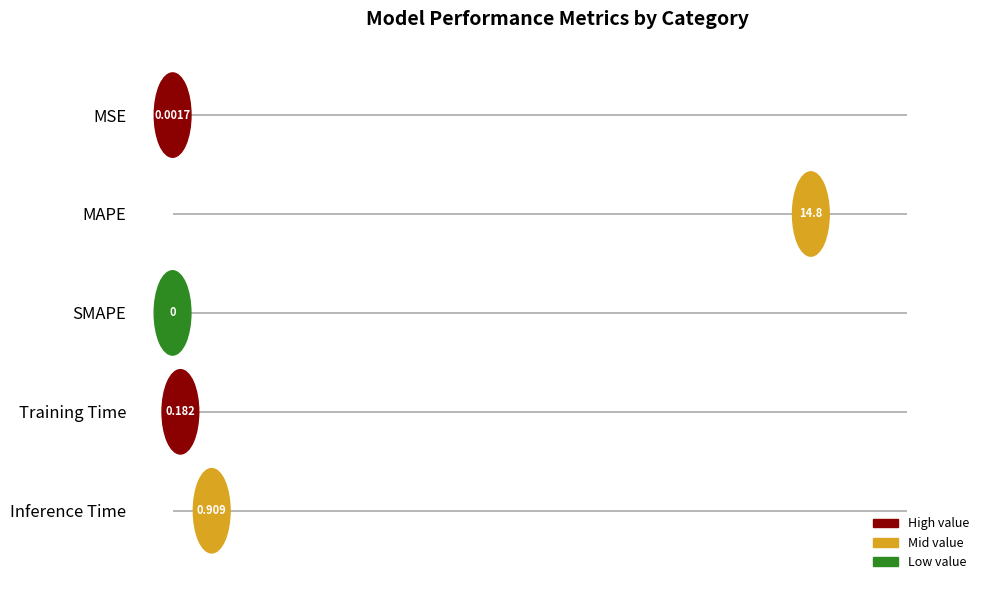

The value at SMAPE is 8.3. True or false?

False